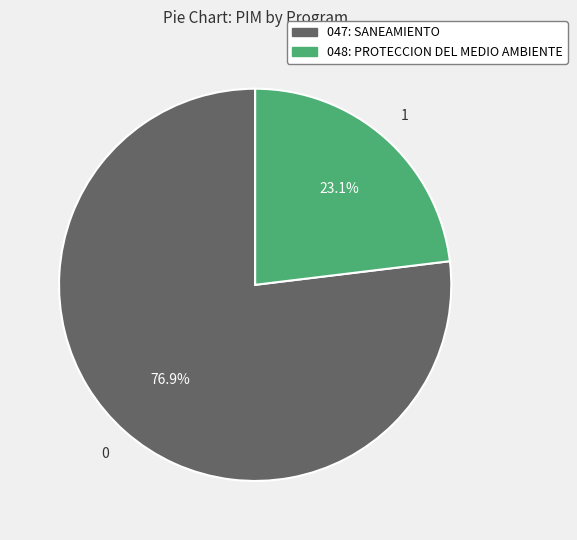

The 047: SANEAMIENTO slice represents 87% of the pie. True or false?

False